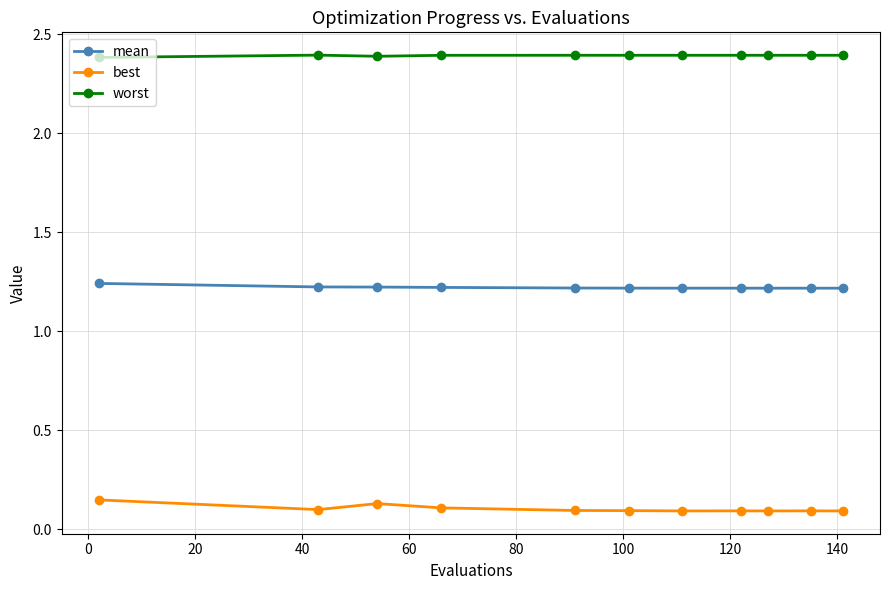

True or false: mean and best cross at least once.

False